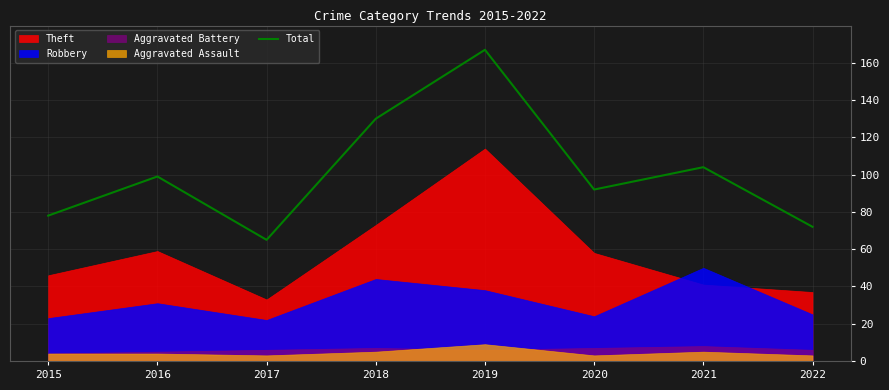

Where is the first local minimum?

2017